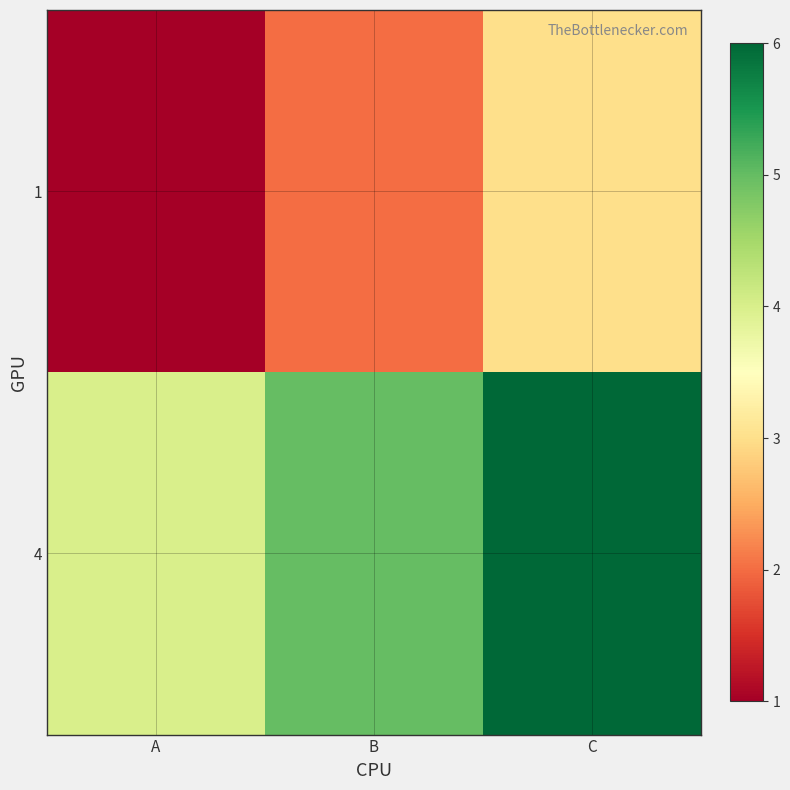

What is the spread (max minus min) of values at A?

3